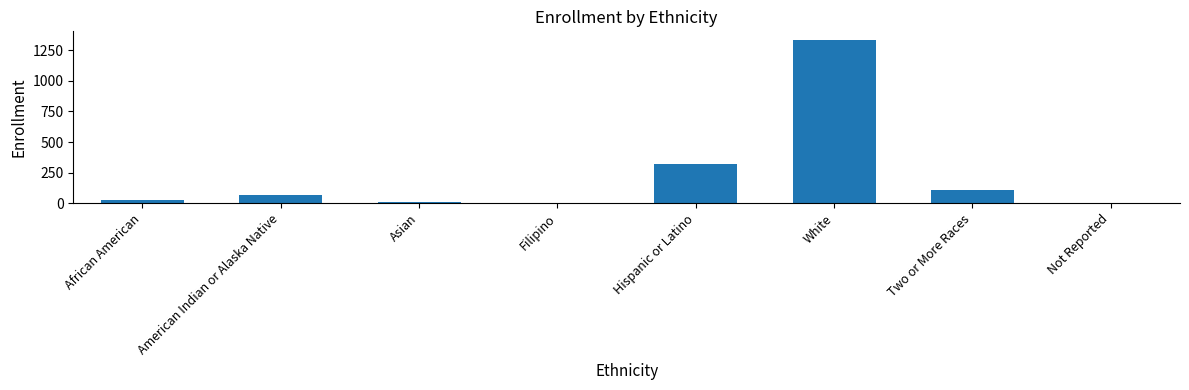

What is the ratio of the value at Not Reported to the value at African American?

0.1